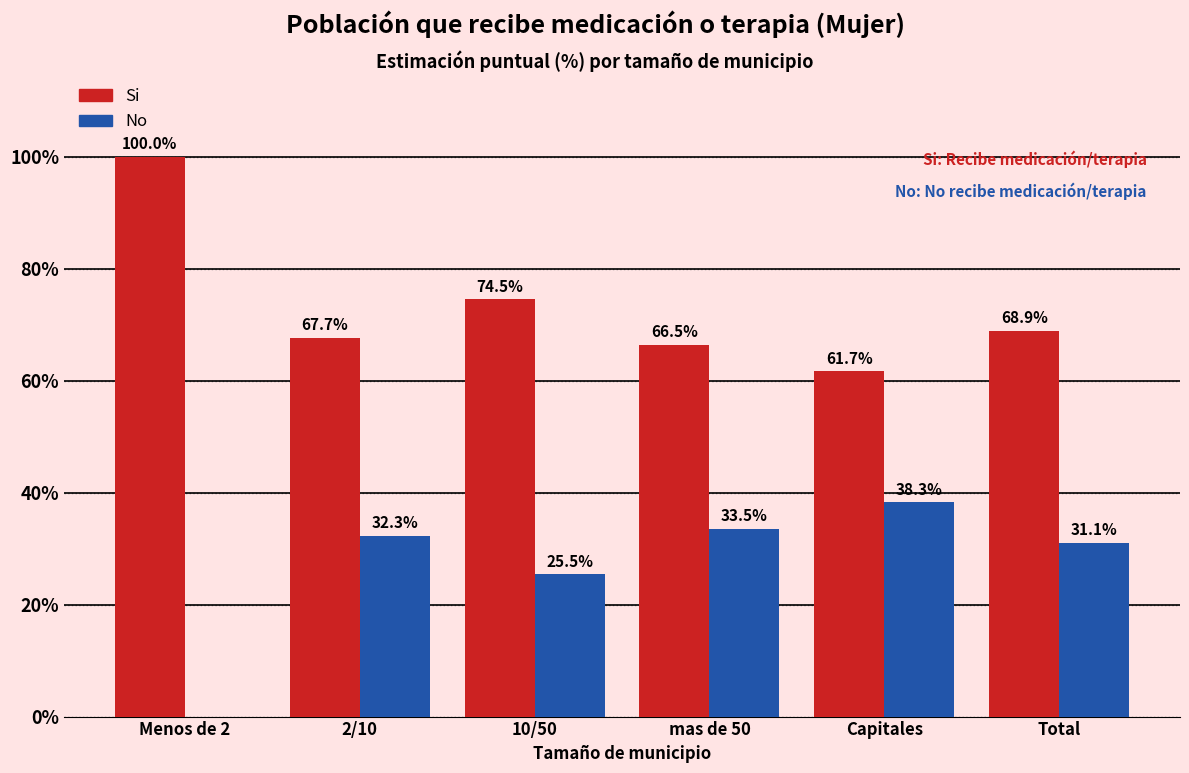

Reading left to right, list all the values displayed in this chart.

Si: Menos de 2=100.0	2/10=67.7	10/50=74.5	mas de 50=66.5	Capitales=61.7	Total=68.9
No: Menos de 2=0.0	2/10=32.3	10/50=25.5	mas de 50=33.5	Capitales=38.3	Total=31.1